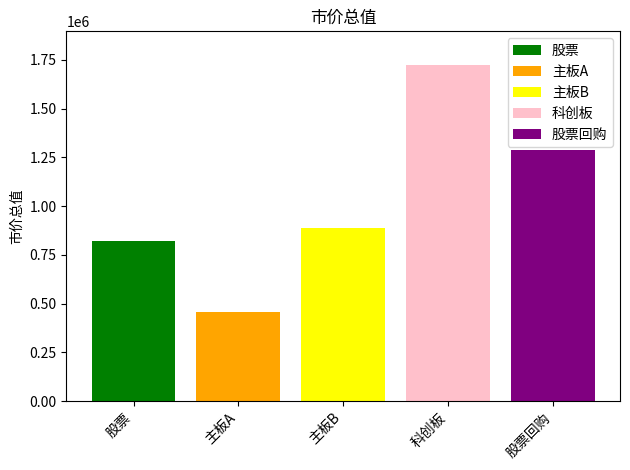

What value does the 股票回购 series have at 主板B?

1289944.2